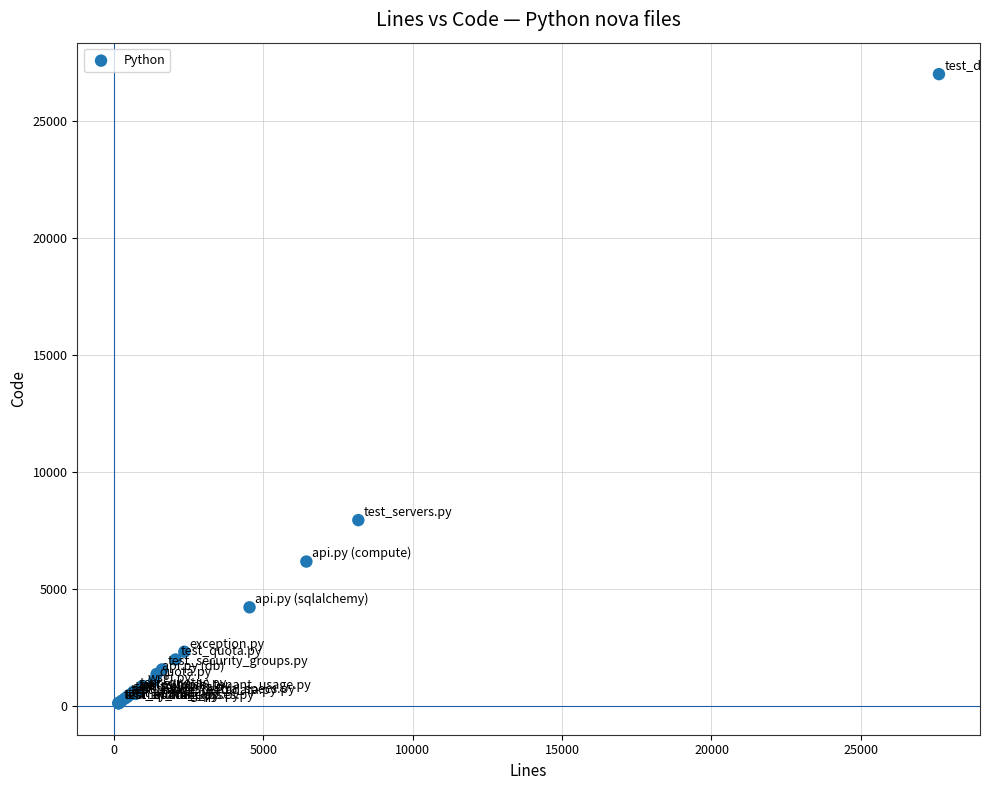

What Y value in the scatter plot is closest to 13567?

7952